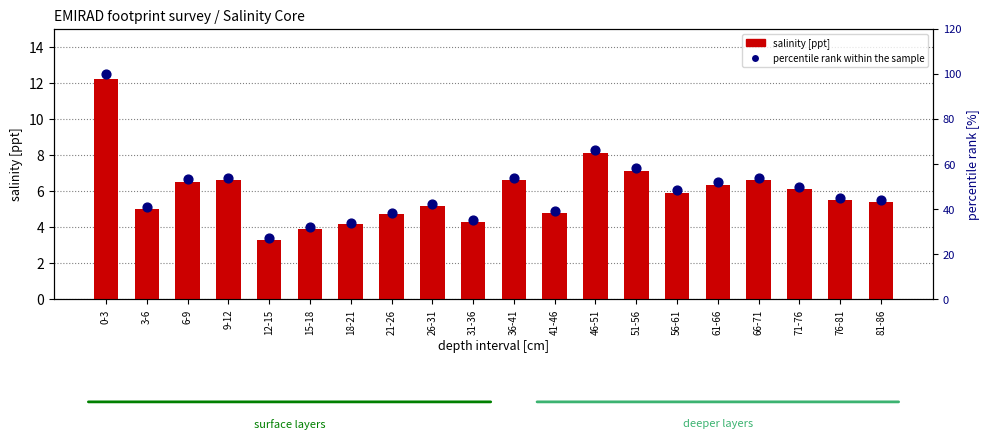

At how many categories does at least one series exceed 56?

3